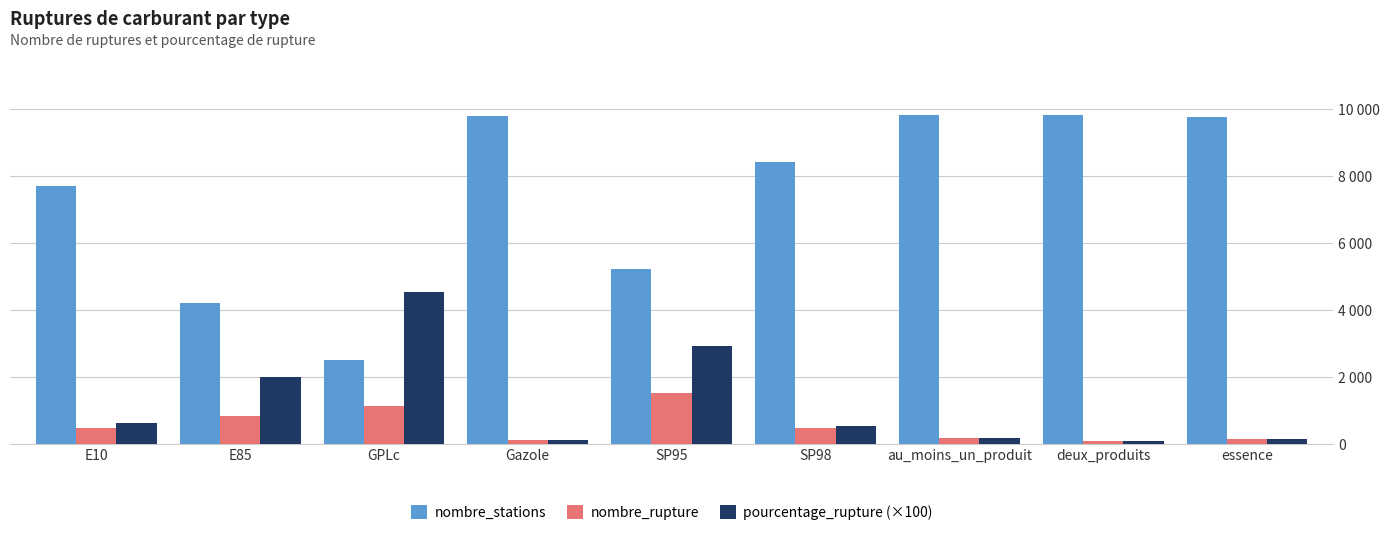

What is the smallest value displayed?

92